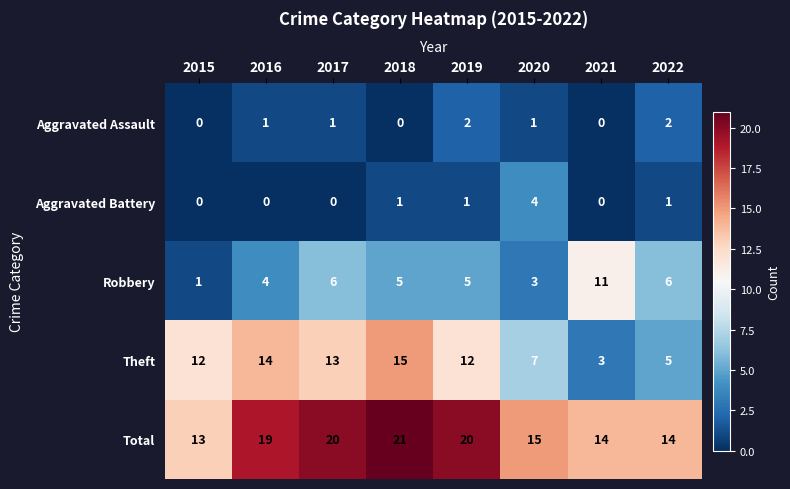

Count the number of categories in the chart.

8